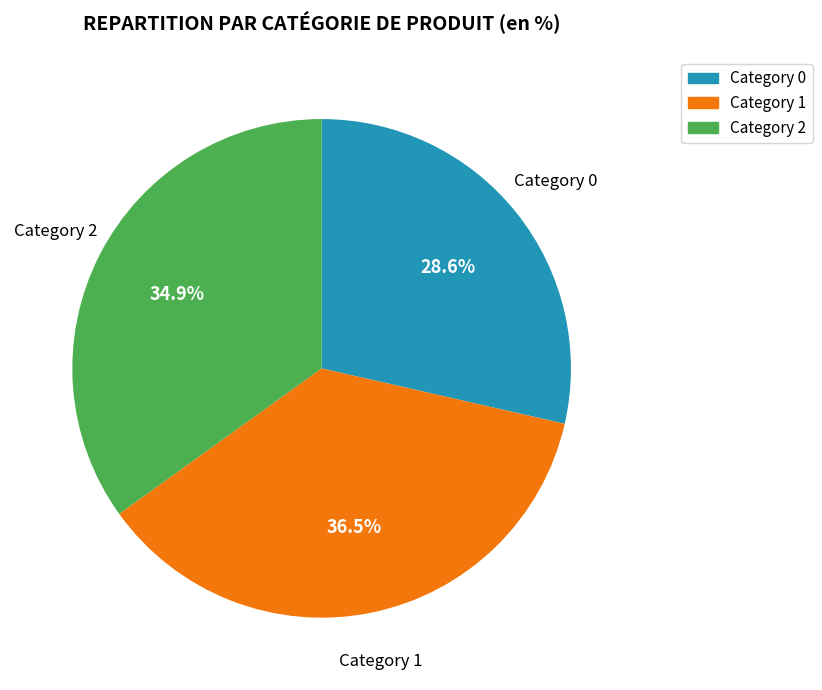

What is the largest slice in the pie chart?

Category 1